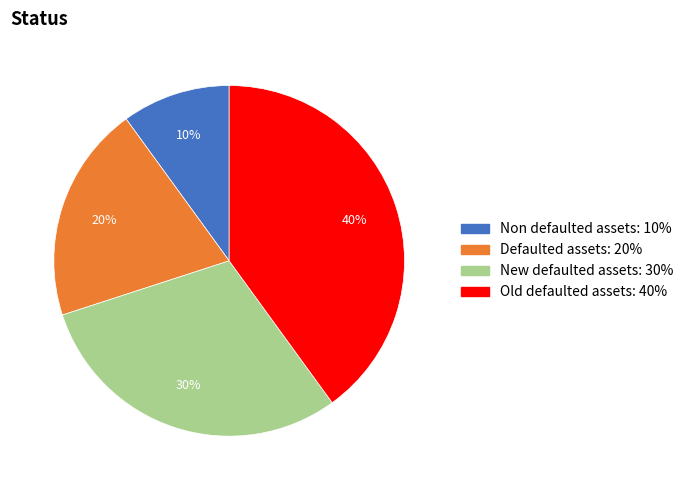

True or false: Defaulted assets accounts for 20% of the total.

True